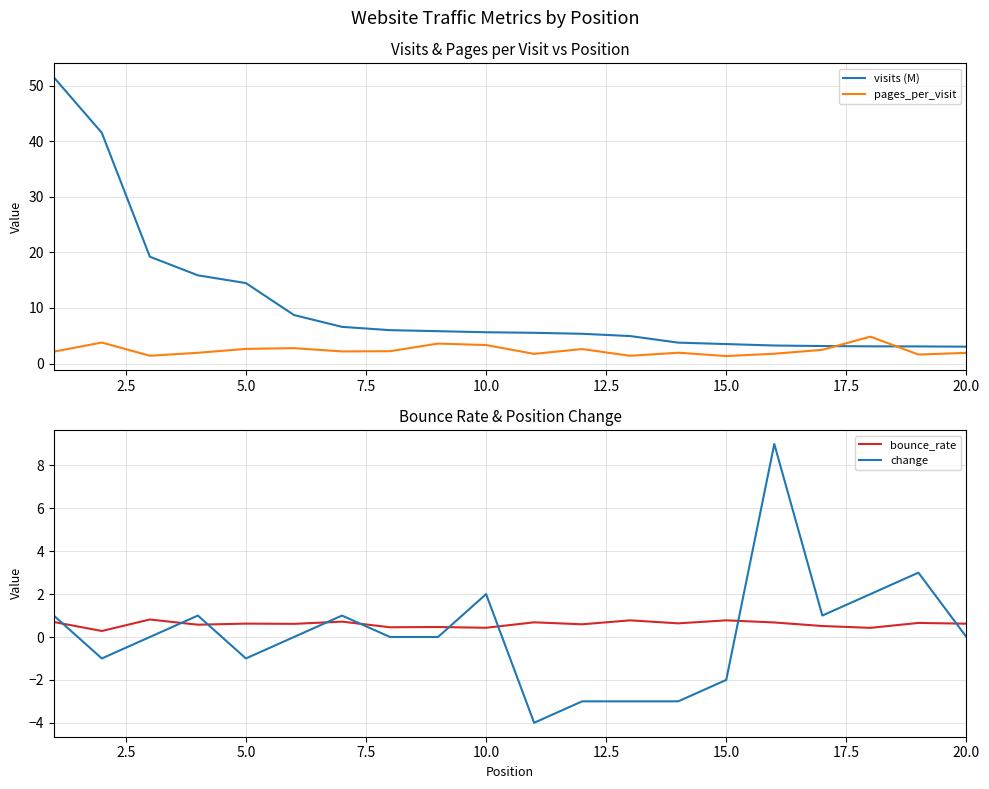

Reading right to left, what are all the values shown in this chart?

visits (M): 3.0	3.1	3.1	3.1	3.2	3.5	3.8	4.9	5.4	5.5	5.6	5.8	6.0	6.6	8.7	14.5	15.9	19.2	41.5	51.5
pages_per_visit: 1.9	1.6	4.8	2.5	1.8	1.3	1.9	1.4	2.6	1.7	3.3	3.6	2.2	2.2	2.8	2.6	1.9	1.4	3.8	2.1
bounce_rate: 0.6	0.7	0.4	0.5	0.7	0.8	0.6	0.8	0.6	0.7	0.4	0.5	0.5	0.7	0.6	0.6	0.6	0.8	0.3	0.7
change: 0.0	3.0	2.0	1.0	9.0	-2.0	-3.0	-3.0	-3.0	-4.0	2.0	0.0	0.0	1.0	0.0	-1.0	1.0	0.0	-1.0	1.0